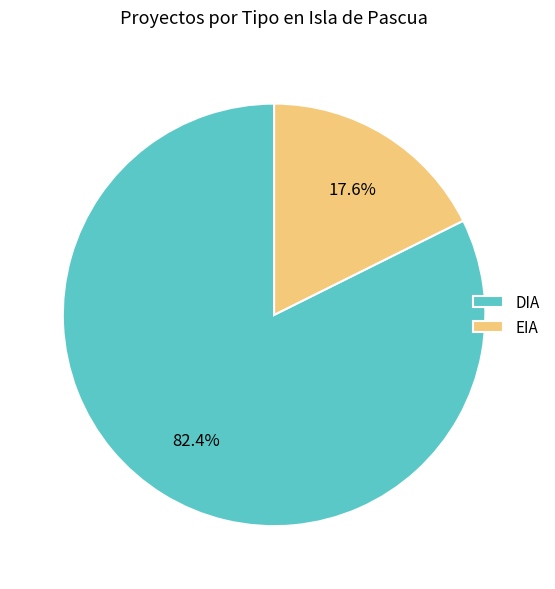

Is it true that DIA is 69% of the pie?

False